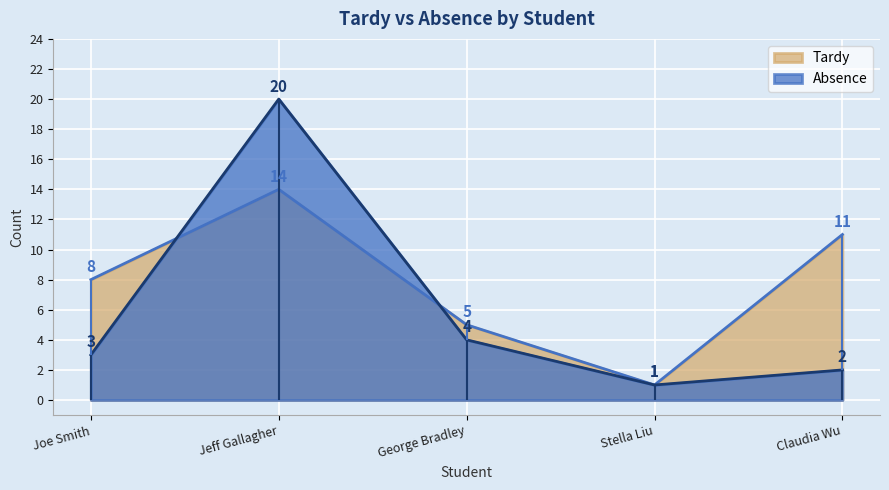

At which category is the sum across all series the highest?

Jeff Gallagher